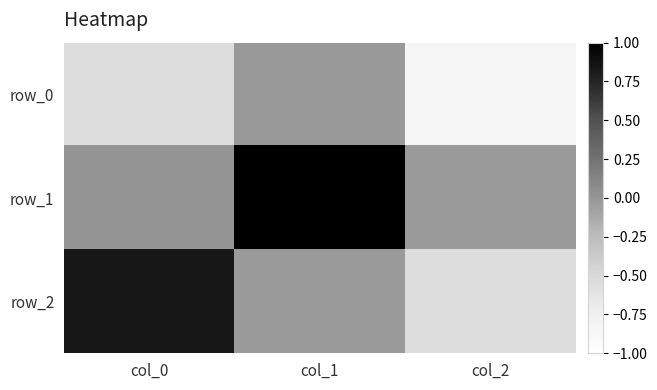

Between col_0 and col_1, which series saw the biggest shift?

row_1